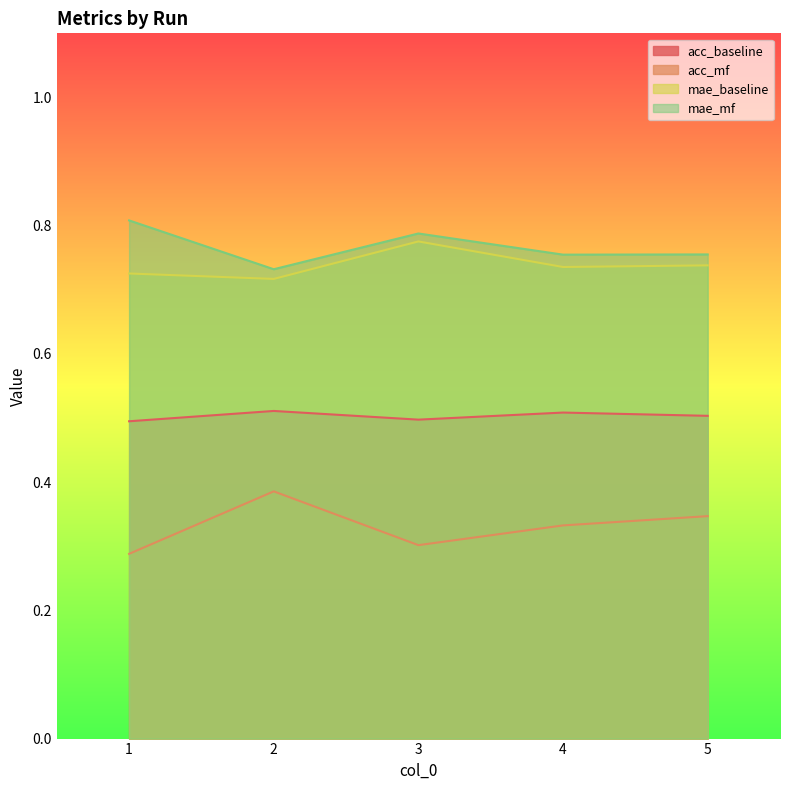

How many interior local valleys does the acc_baseline series have?

1